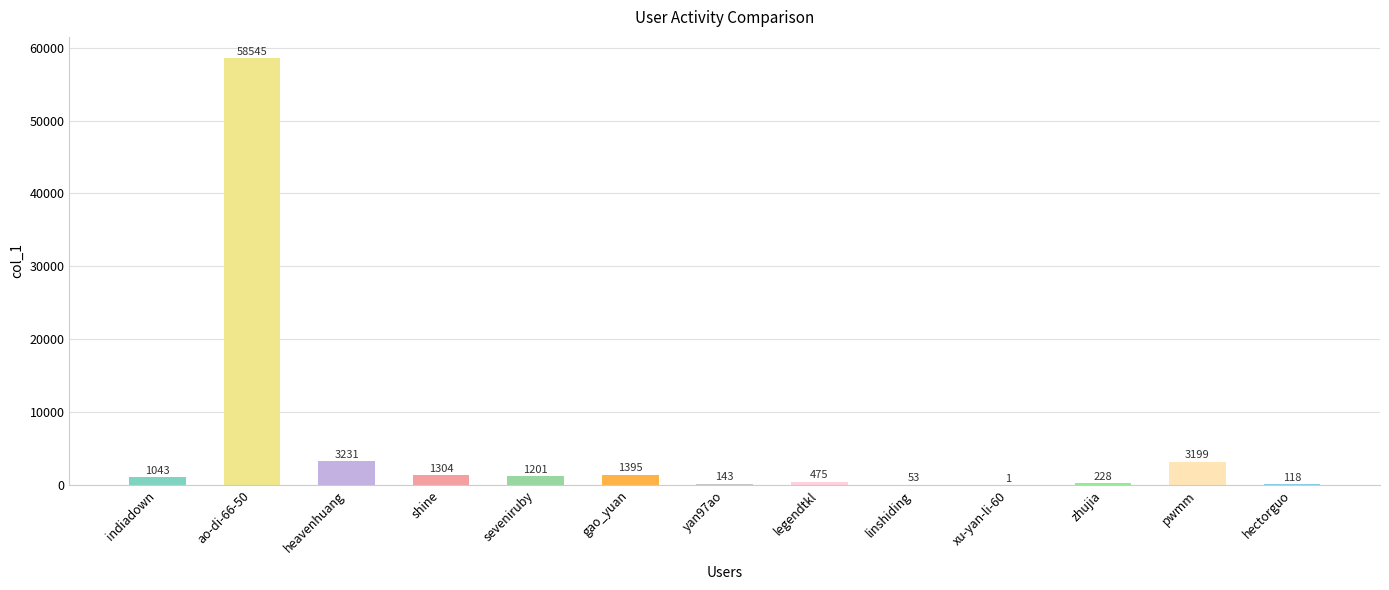

What is the sum of the values at shine and indiadown?

2347